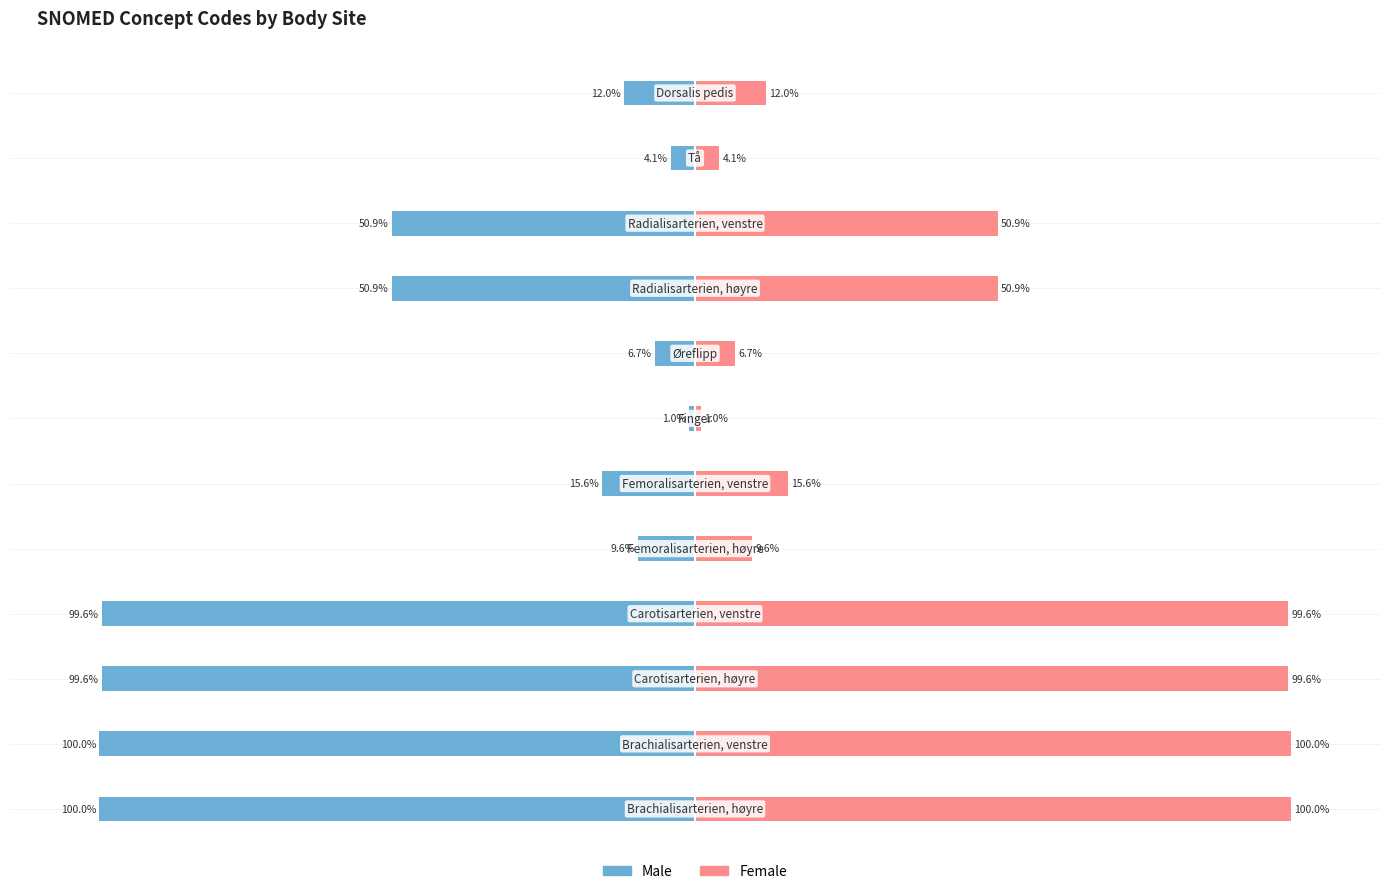

What is the average value of the Female series?

45.8